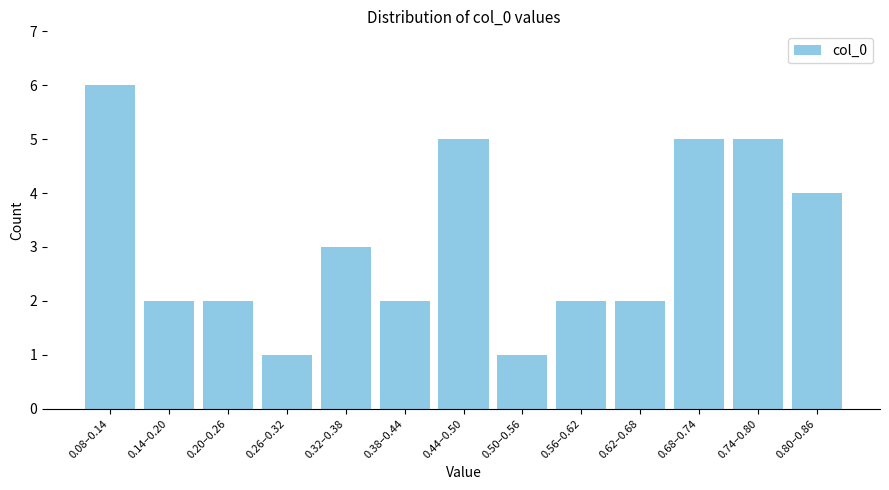

Reading right to left, extract all data points from this chart.

0.80–0.86=4	0.74–0.80=5	0.68–0.74=5	0.62–0.68=2	0.56–0.62=2	0.50–0.56=1	0.44–0.50=5	0.38–0.44=2	0.32–0.38=3	0.26–0.32=1	0.20–0.26=2	0.14–0.20=2	0.08–0.14=6